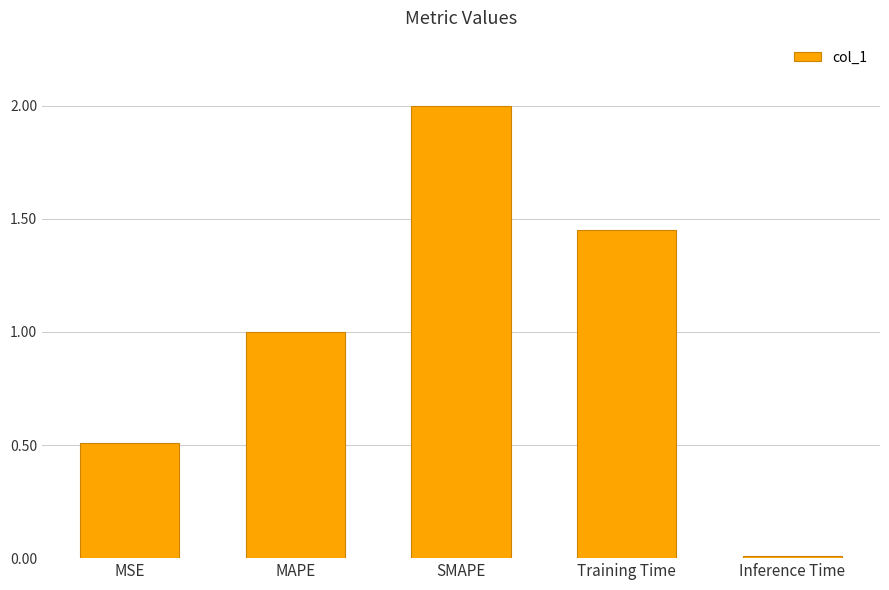

What is the sum of all values?

5.0